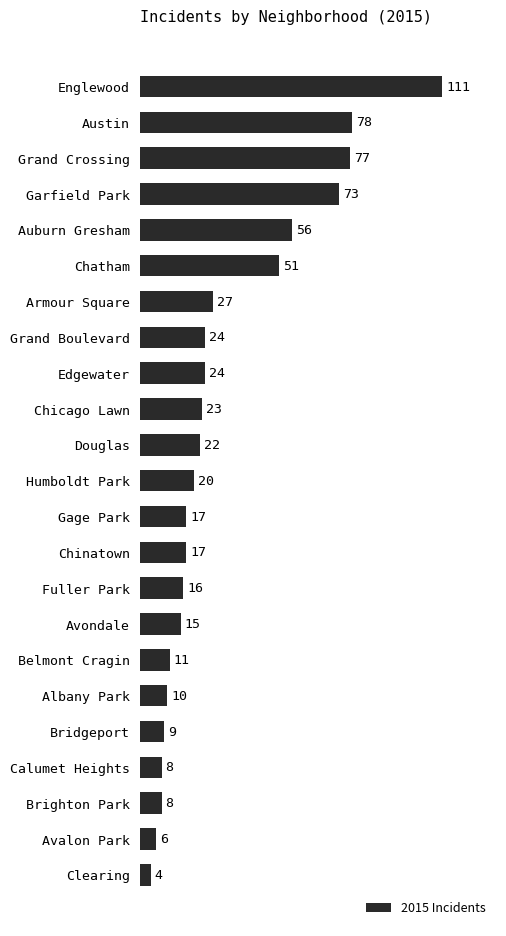

The chart shows a value of 47 at Armour Square. True or false?

False